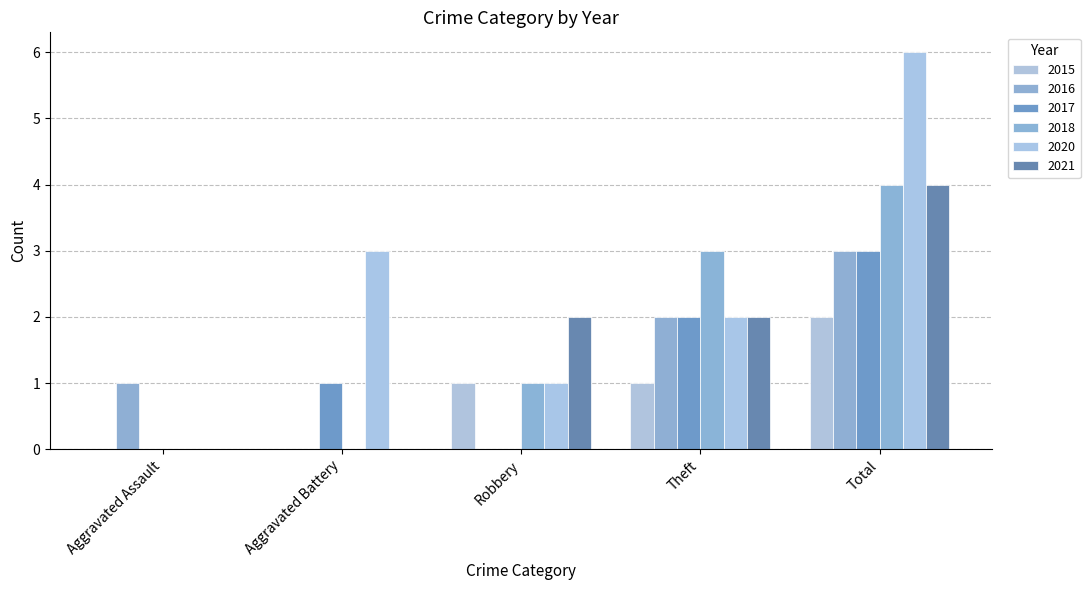

How many categories are shown in the chart?

5